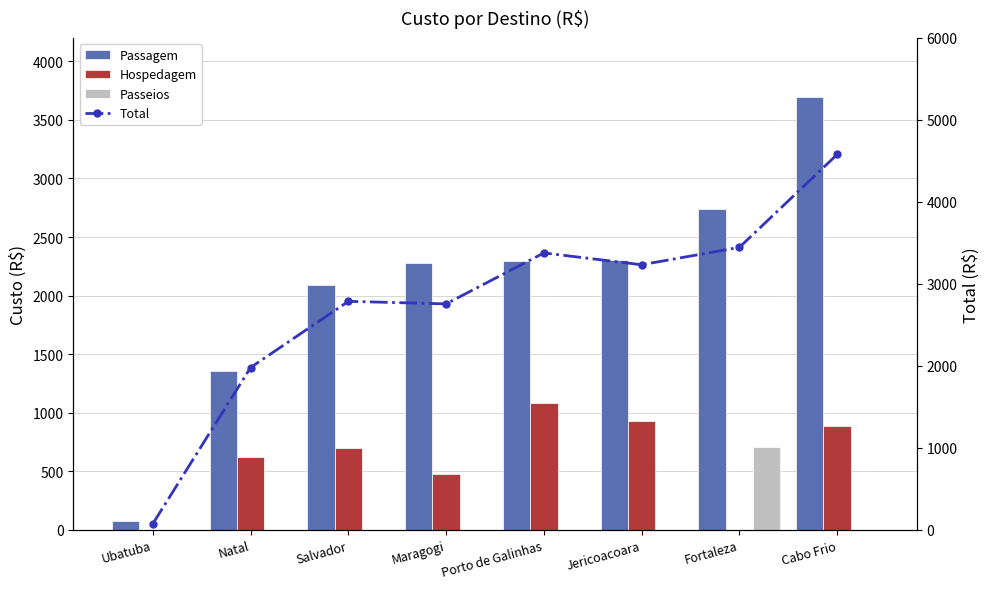

True or false: Hospedagem has a value of 700.0 at Salvador.

True